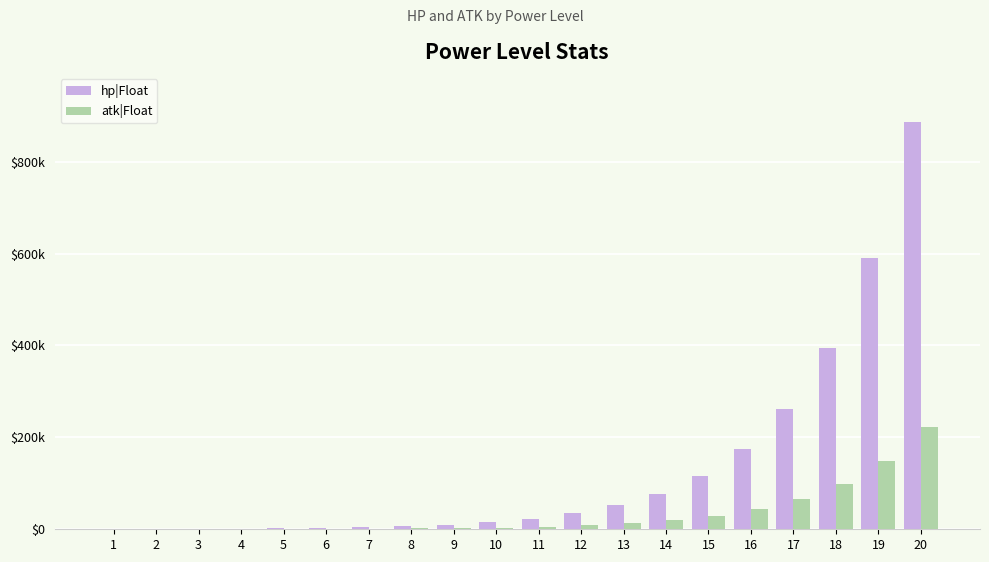

The atk|Float series shows 437 at 6. True or false?

False